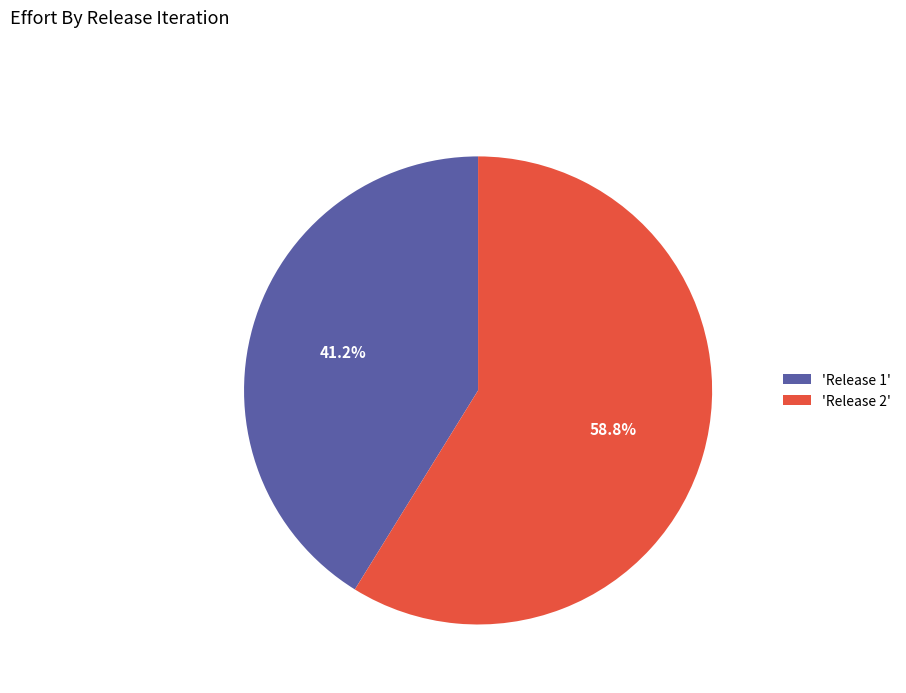

What portion of the pie excludes 'Release 2'?

41.2%